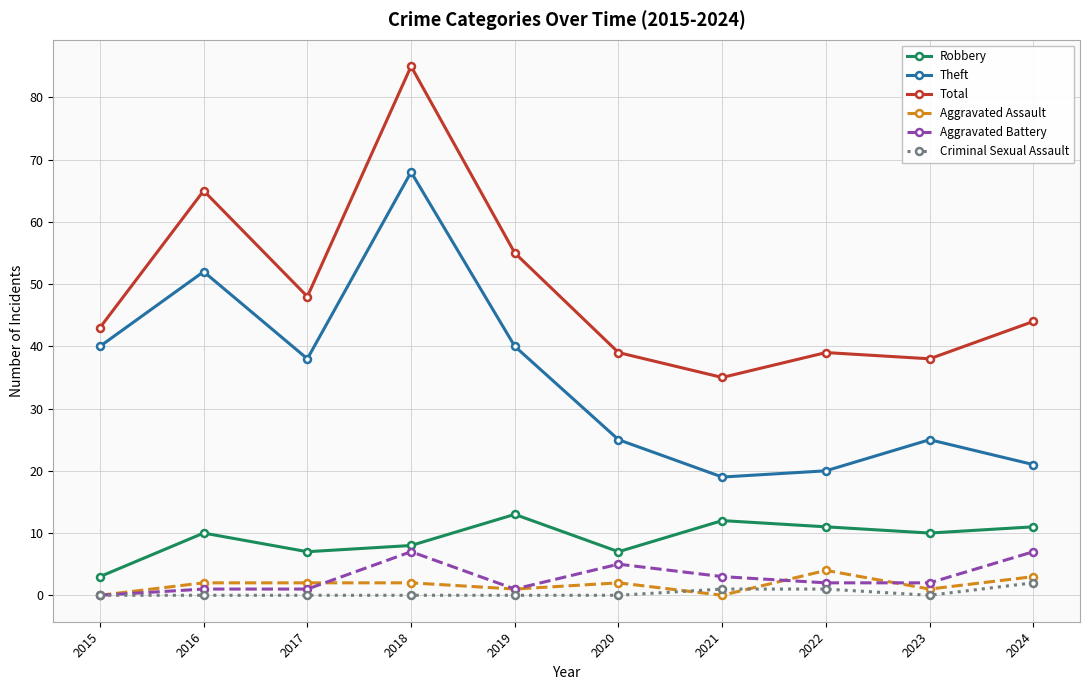

How many categories are shown in the chart?

10